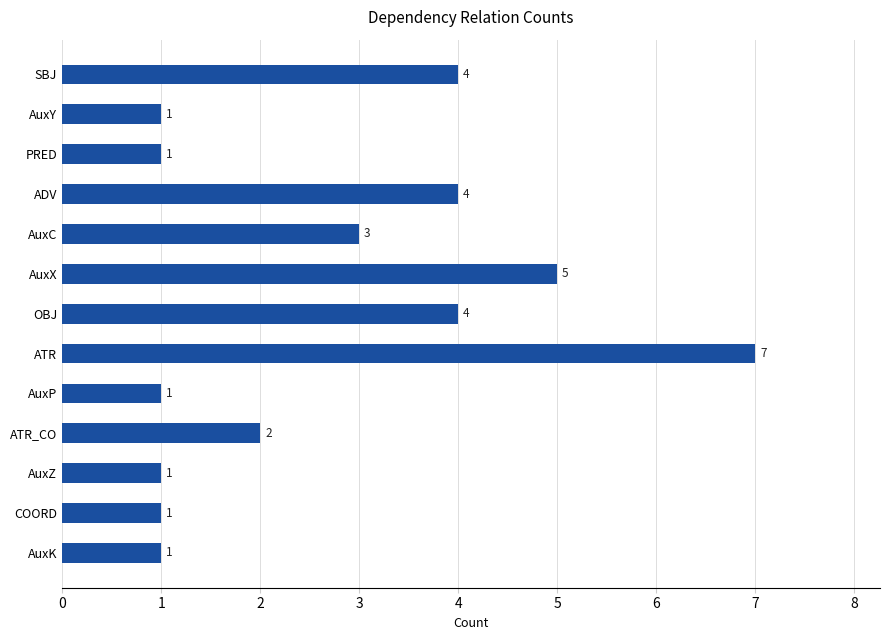

Count the values in the range 1 to 4.

11